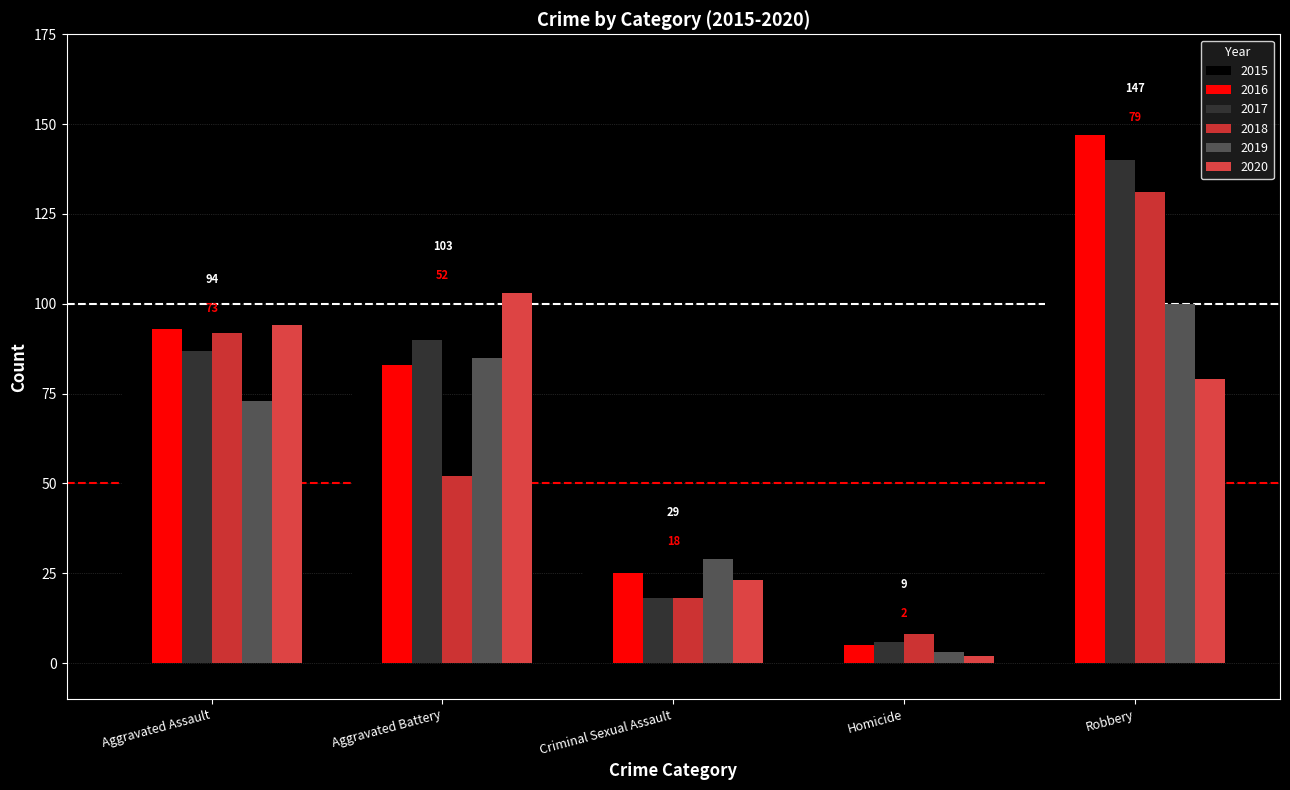

How many bars are there in total?

30